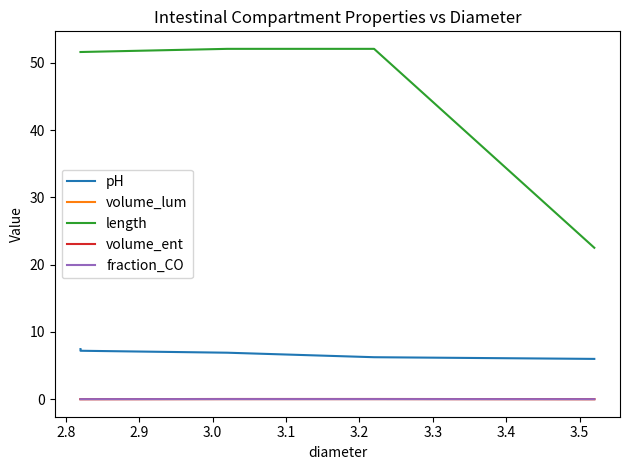

The pH series shows 3.1 at 3.2. True or false?

False